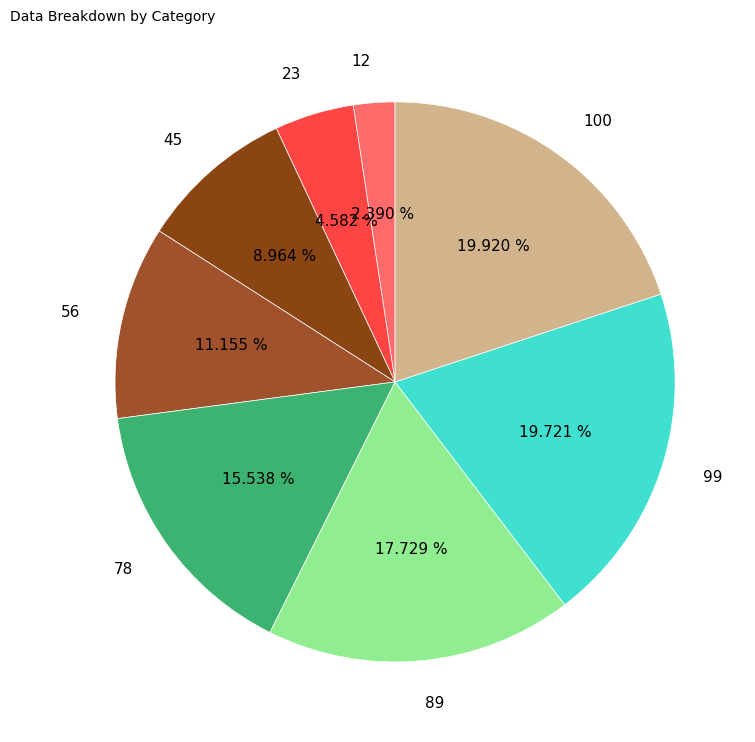

Which category has the smallest portion of the pie?

12